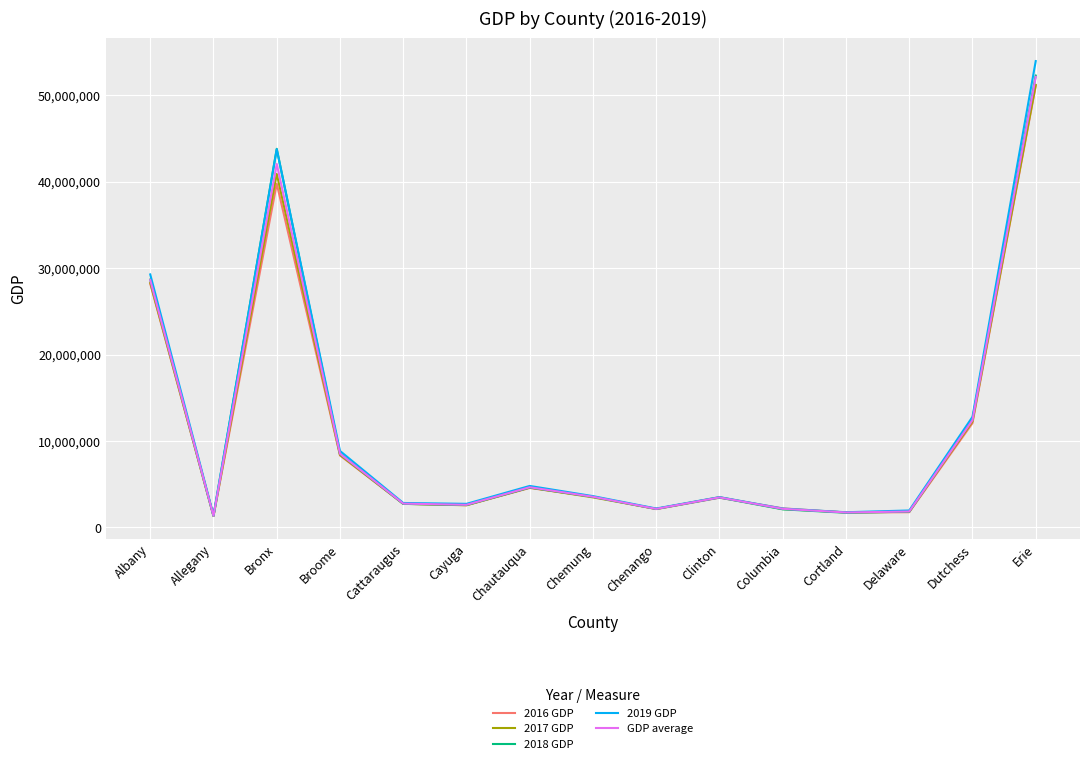

Which label corresponds to the largest value in the chart?

Erie